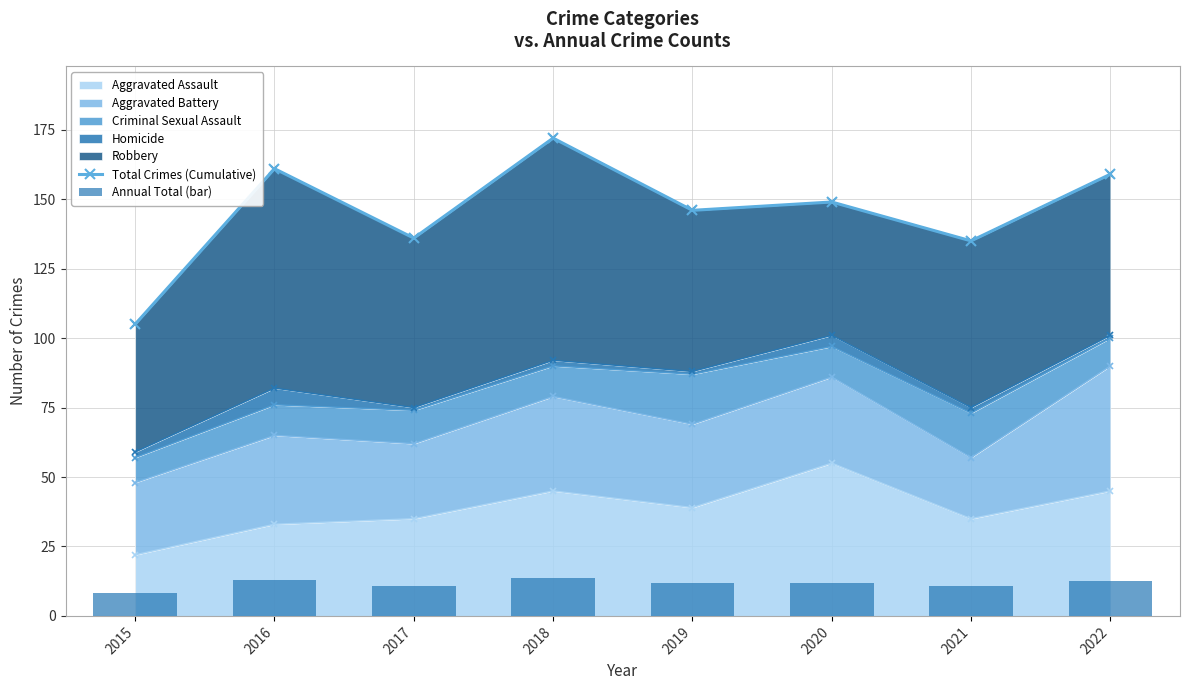

How many values in the Annual Total (bar) series exceed 11?

5